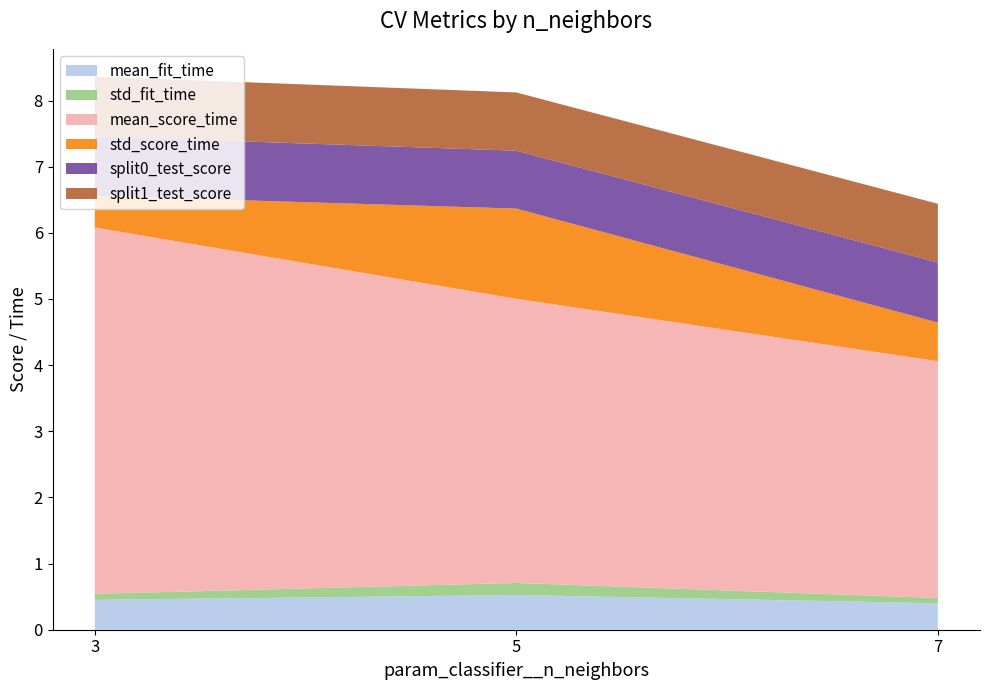

Reading left to right, list all the values displayed in this chart.

mean_fit_time: 3=0.5	5=0.5	7=0.4
std_fit_time: 3=0.1	5=0.2	7=0.1
mean_score_time: 3=5.5	5=4.3	7=3.6
std_score_time: 3=0.5	5=1.4	7=0.6
split0_test_score: 3=0.9	5=0.9	7=0.9
split1_test_score: 3=0.9	5=0.9	7=0.9